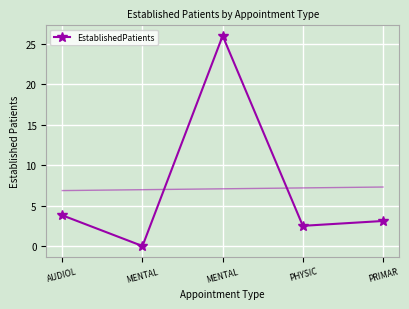

How many values in the EstablishedPatients series are below 3?

2